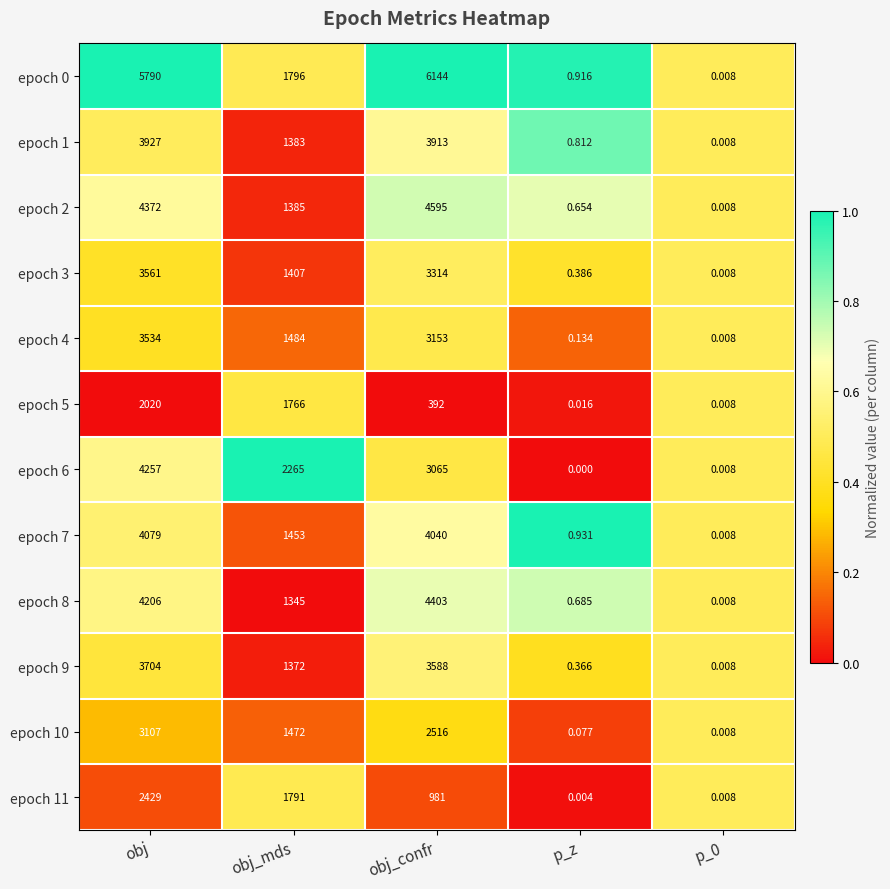

Is the value of epoch 11 at p_z greater than the value of epoch 0 at obj?

No